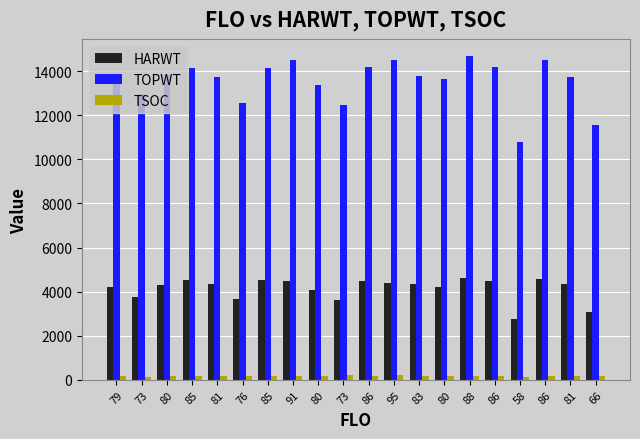

What is the spread (max minus min) of values at 85?

13988